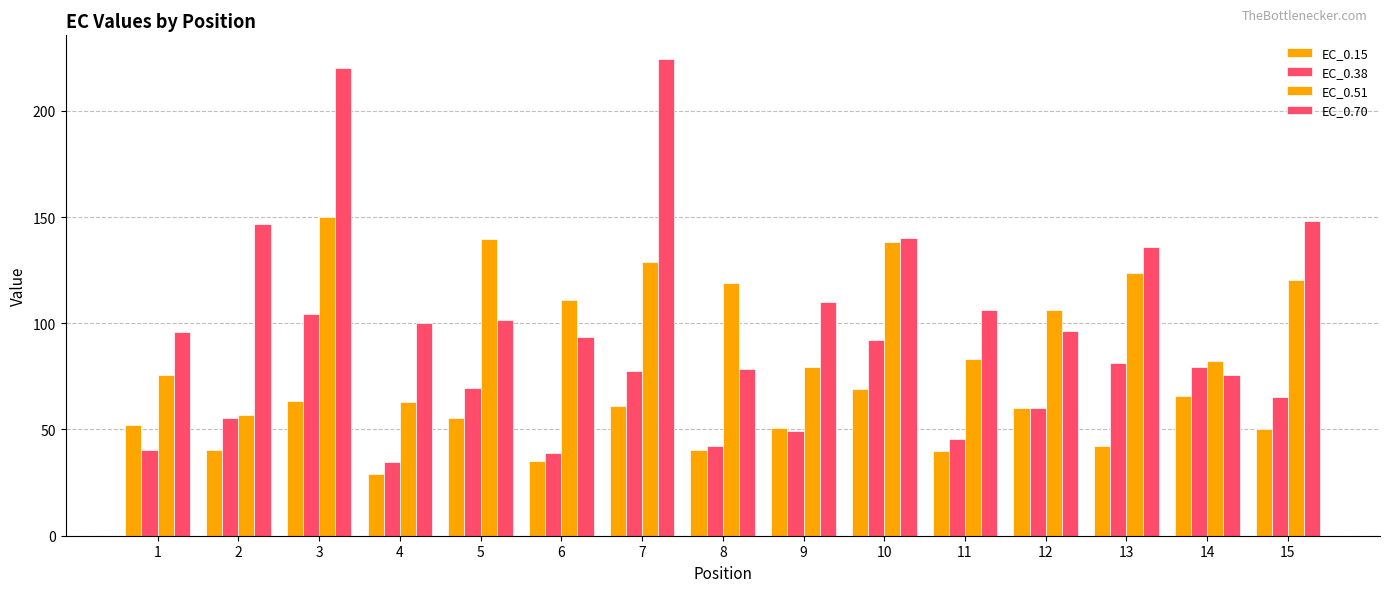

Is it true that EC_0.15 equals 40.5 at 8?

True